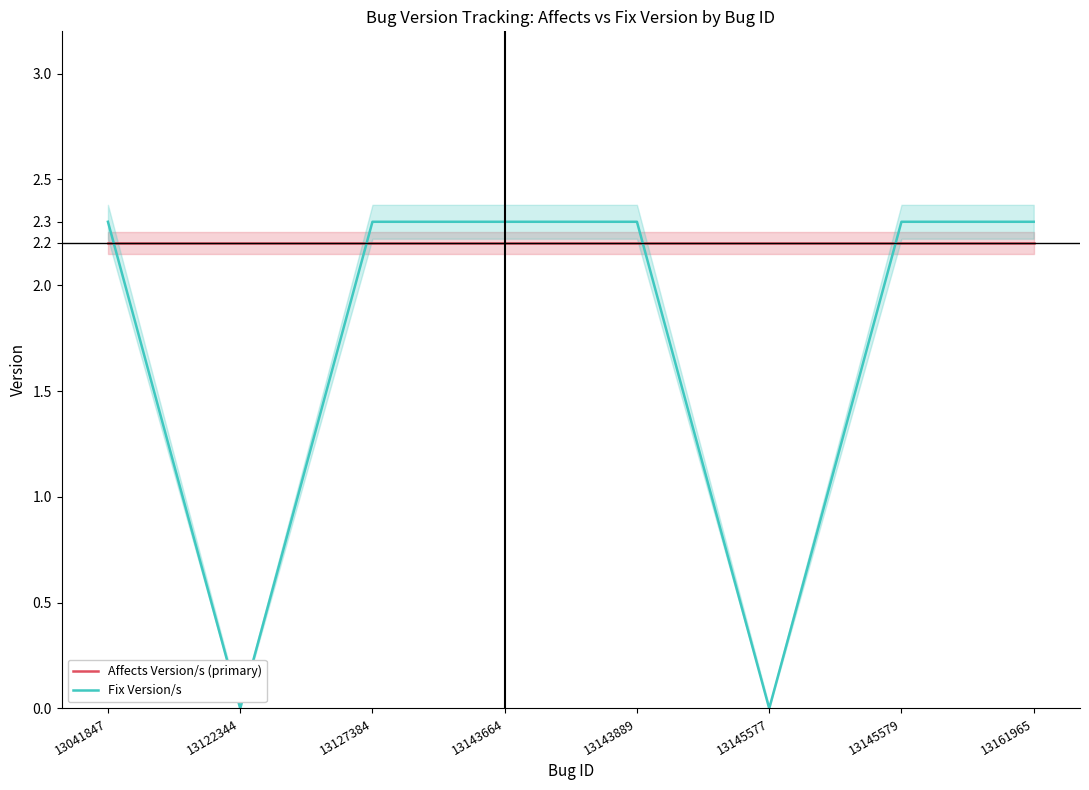

At which category is the sum across all series the highest?

13041847